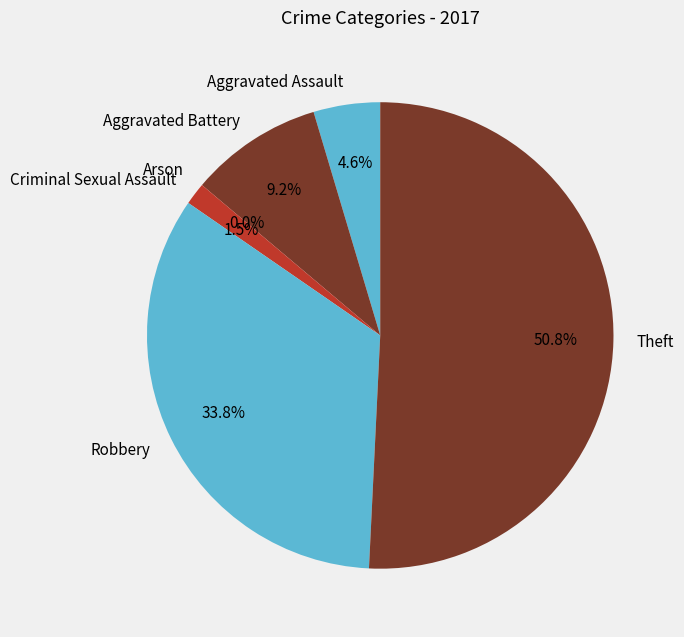

Which category has the smallest portion of the pie?

Arson